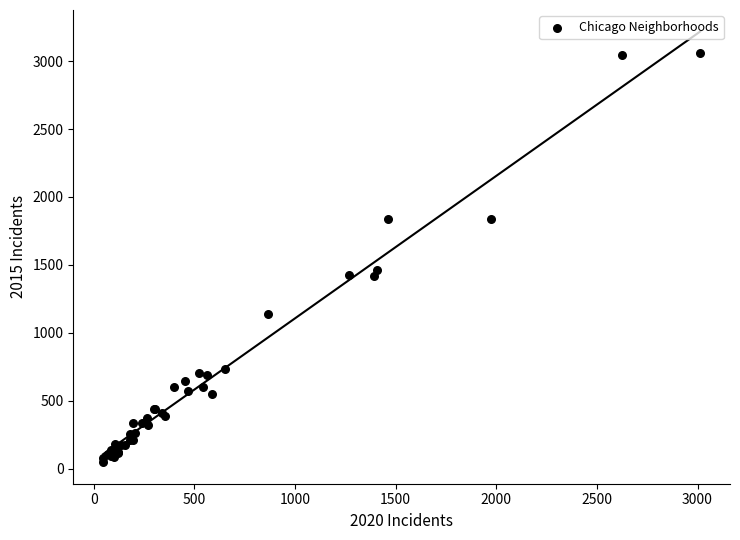

What Y value in the scatter plot is closest to 1555?

1464